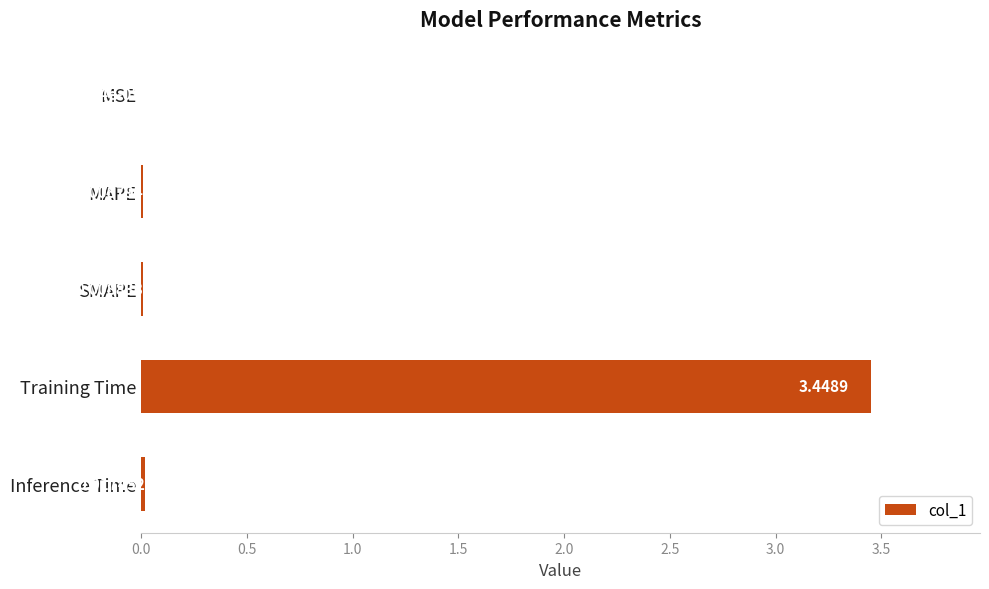

Between MSE and SMAPE, which is larger?

SMAPE